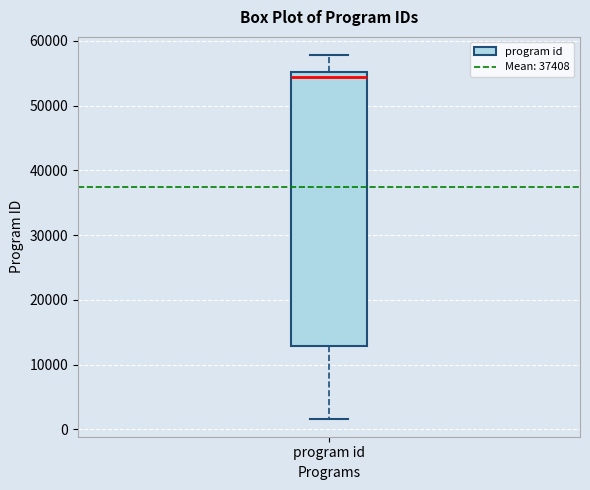

Read this box plot against the y-axis: the position of the median line, the range covered by the box, and the ends of both whiskers. The values are not printed on the chart, so give them approximately, as read against the axis.

median 54000, box 13000 to 55000, whiskers 2000 to 58000